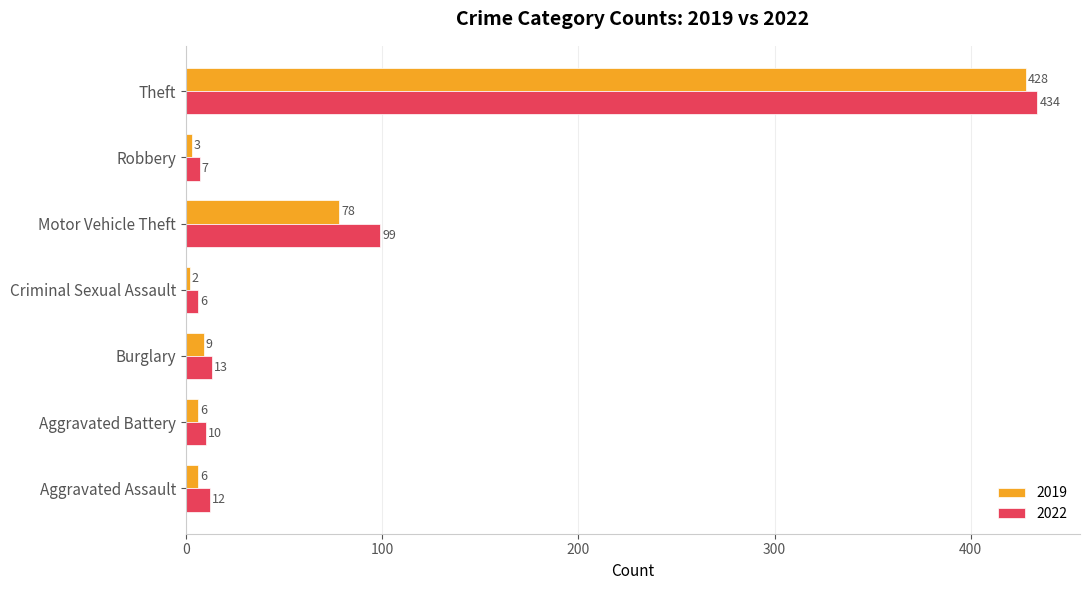

List the series in order of their peak value, highest first.

2022, 2019